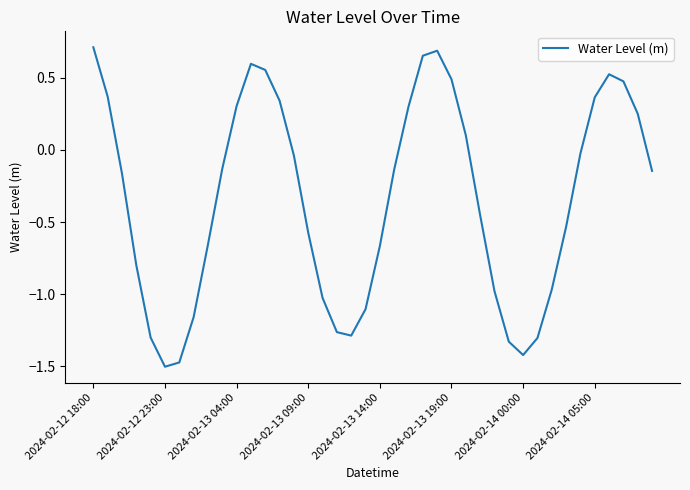

What is the difference between the maximum and minimum values?

2.2